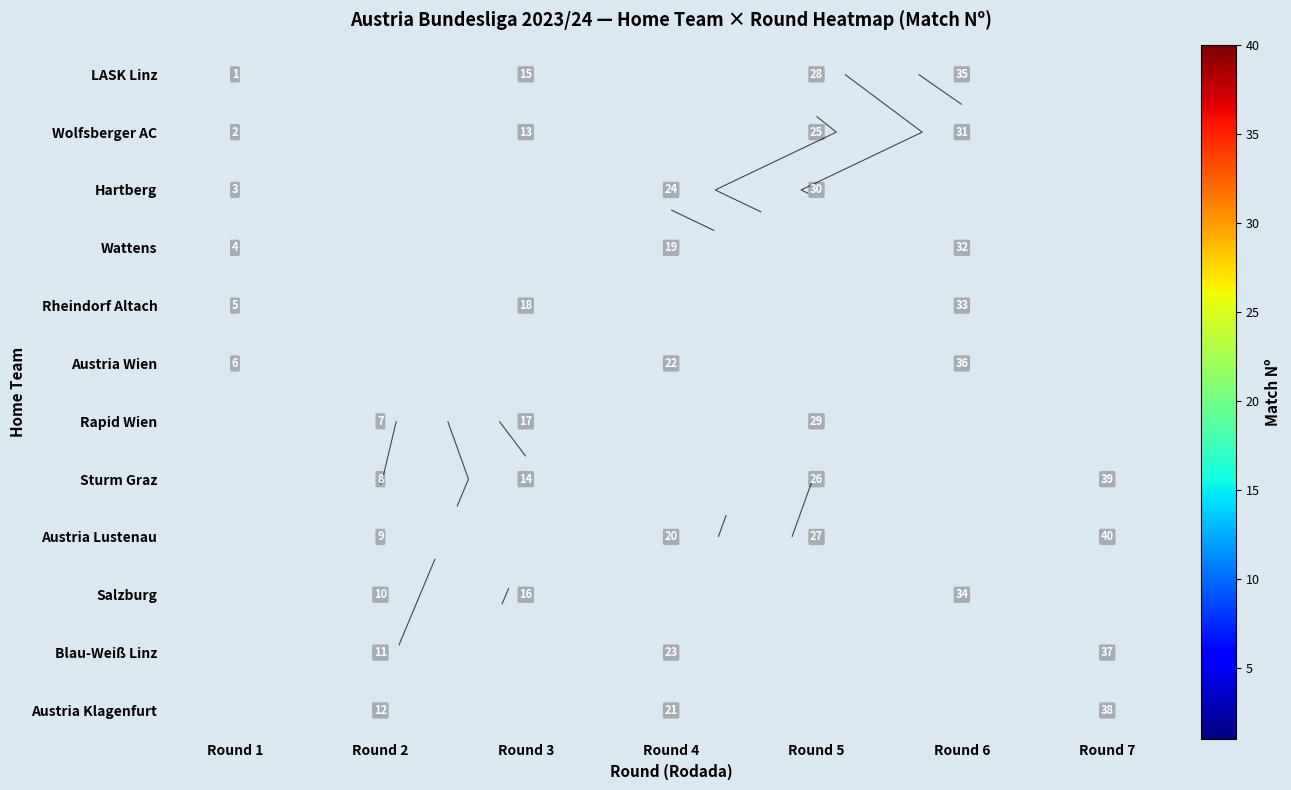

Count the number of data series in this chart.

12